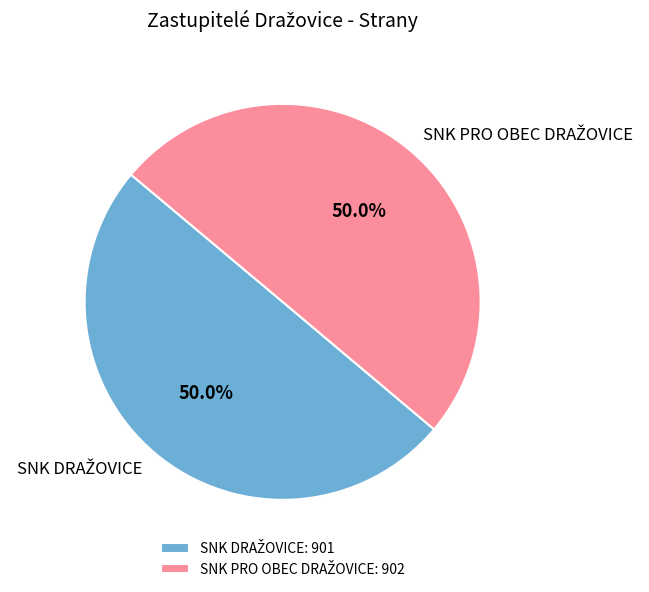

How many segments does this pie chart have?

2